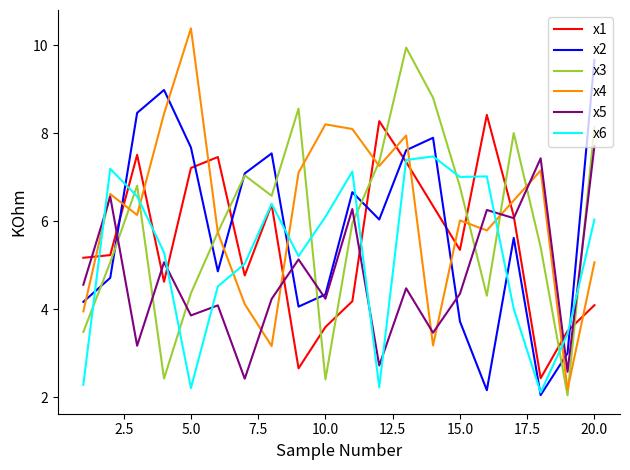

How many intersections are there between x3 and x1?

9